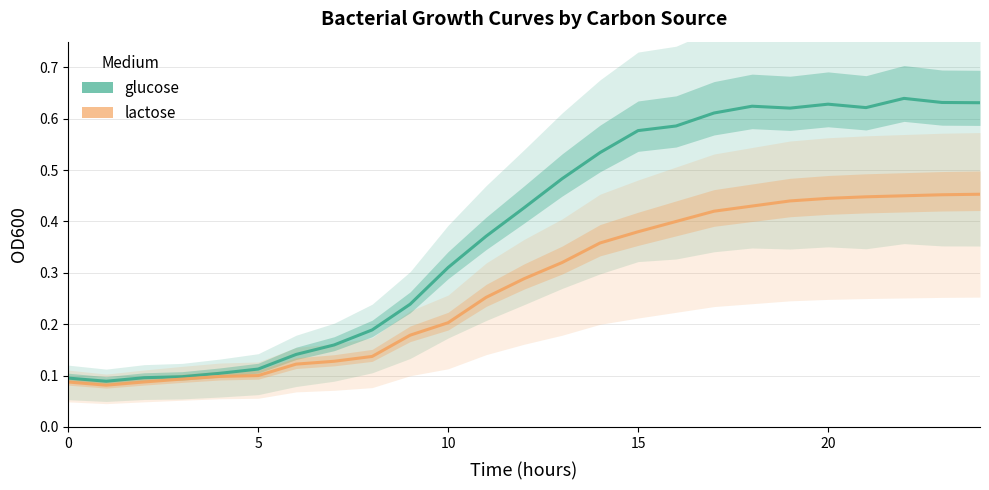

Is the value of glucose at 7 greater than the value of lactose at 1?

Yes